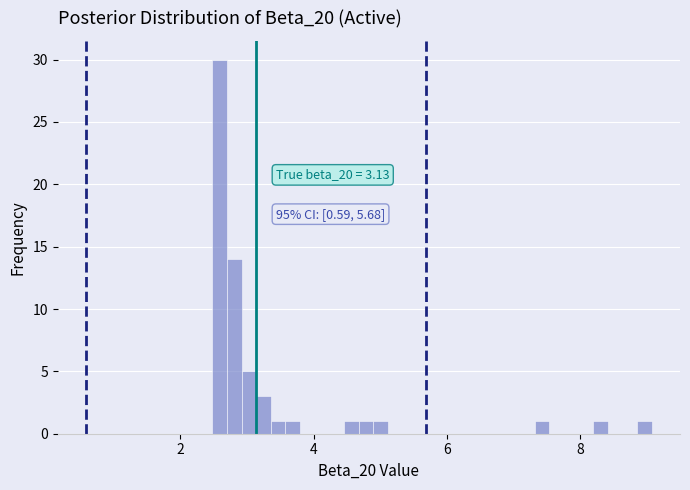

Around what value on the x-axis is the tallest bar? Give the approximate position of its centre, as read against the axis.

2.6